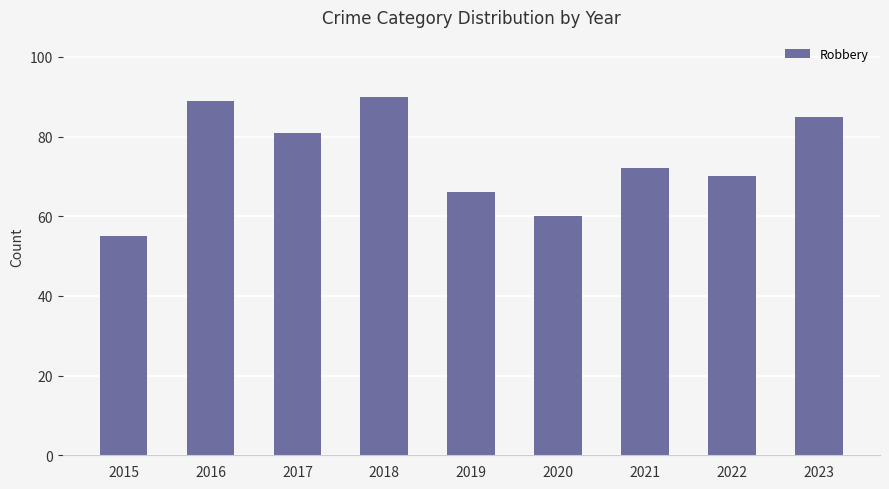

Rank the categories by value from lowest to highest.

2015, 2020, 2019, 2022, 2021, 2017, 2023, 2016, 2018